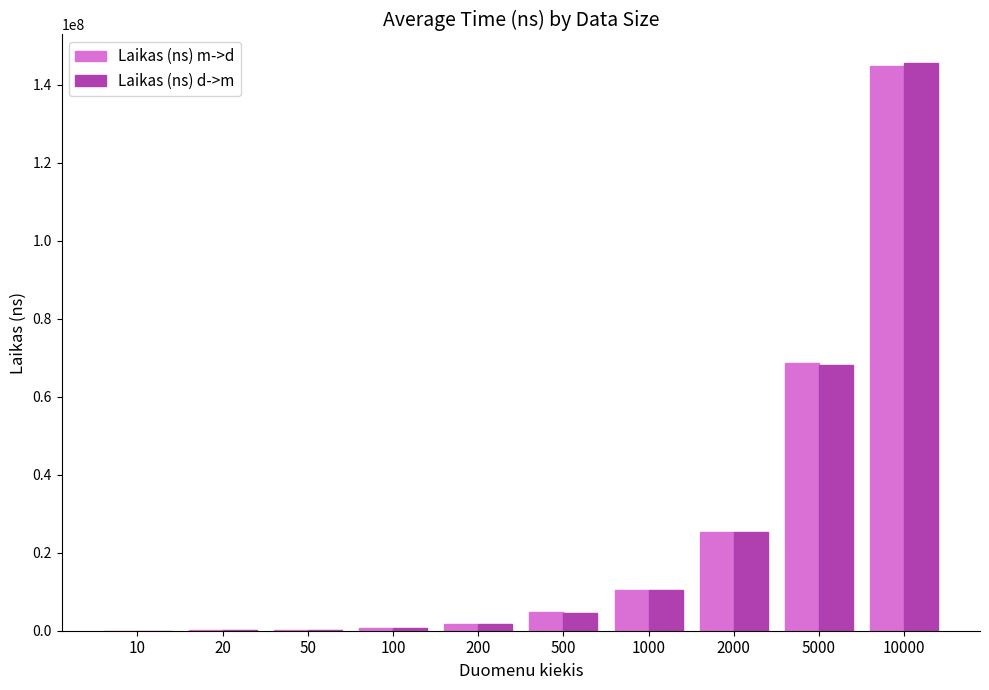

Is the value of Laikas (ns) m->d at 10 greater than the value of Laikas (ns) d->m at 500?

No